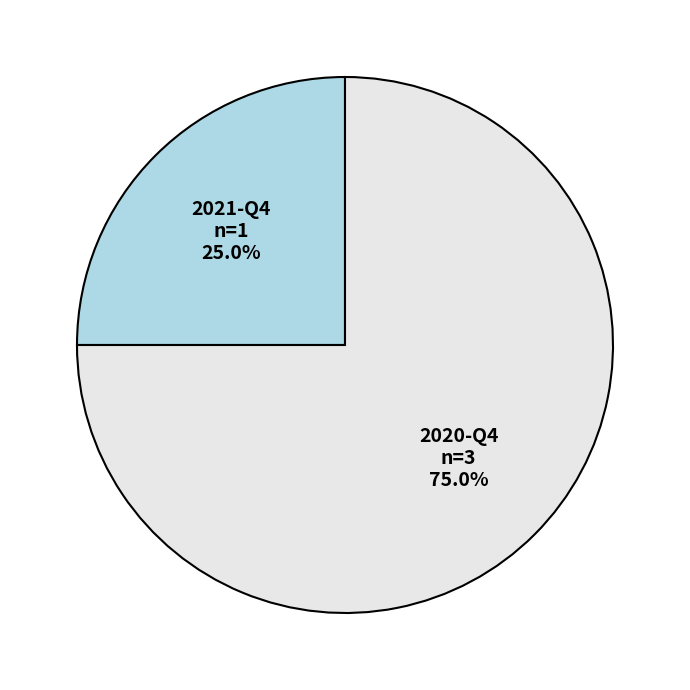

Do 2021-Q4 and 2020-Q4 together represent more than half of the pie?

Yes